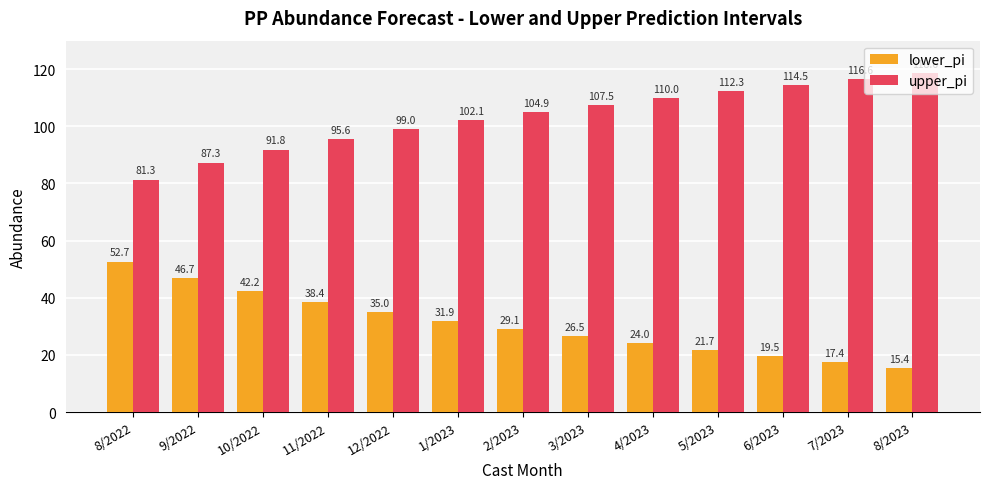

What is the label of the 3rd bar from the left?

10/2022